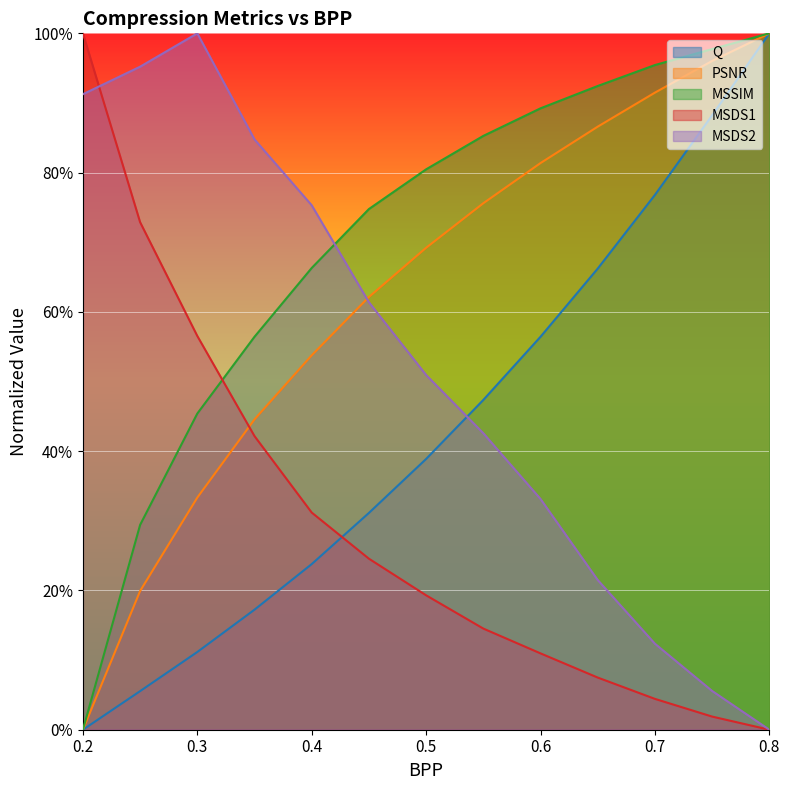

Is the value of PSNR at 0.35 greater than the value of MSDS1 at 0.25?

No